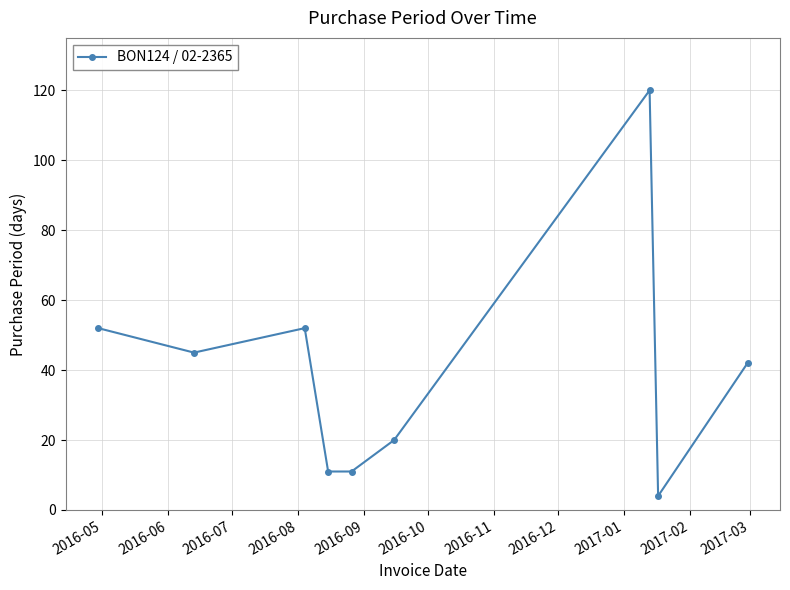

What is the value of the 2nd point from the left?

45